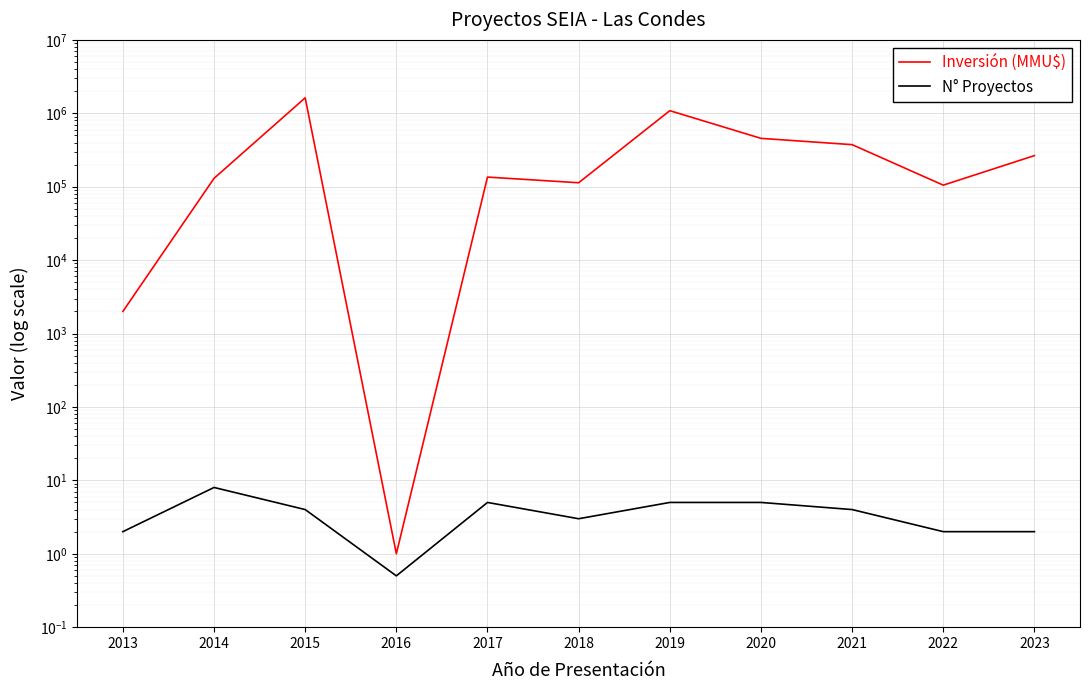

How many distinct data groups are displayed?

2